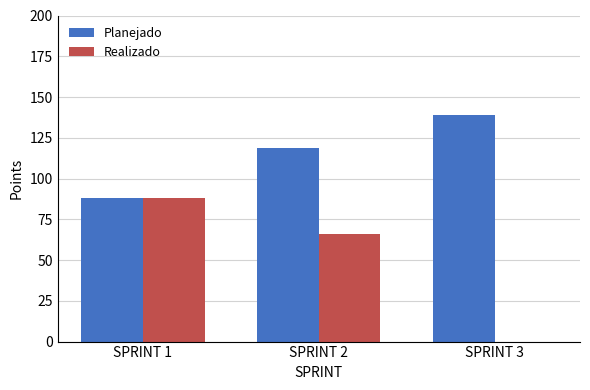

Reading right to left, extract all data points from this chart.

Planejado: SPRINT 3=139	SPRINT 2=119	SPRINT 1=88
Realizado: SPRINT 3=0	SPRINT 2=66	SPRINT 1=88